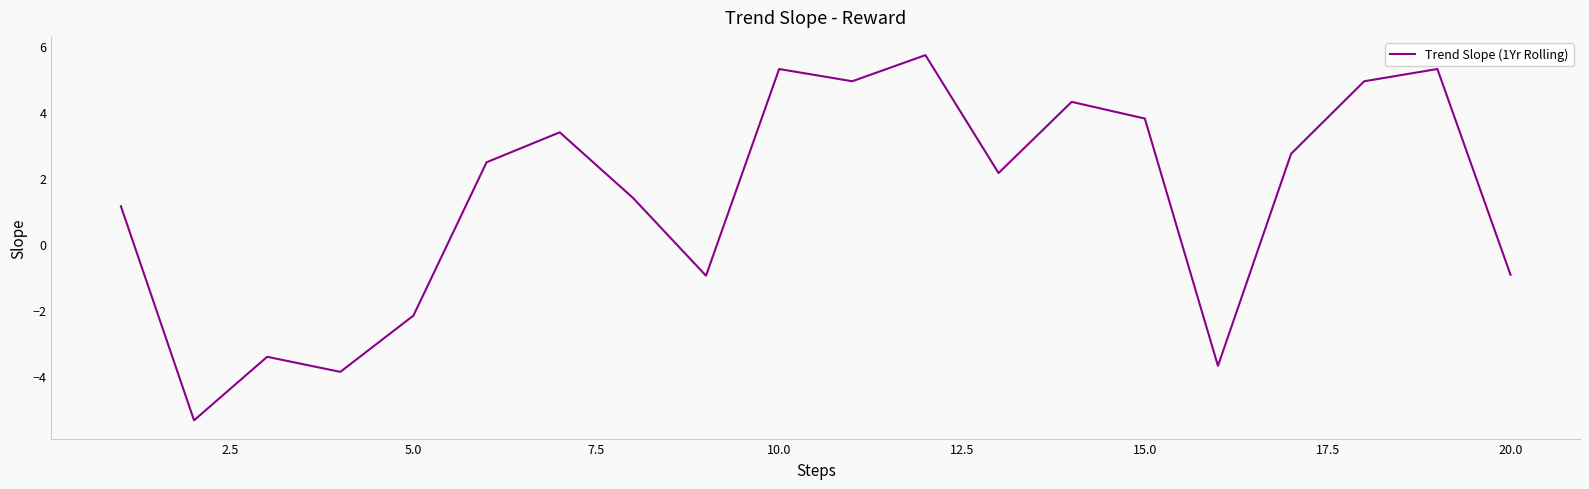

What is the sum of all values?

27.3